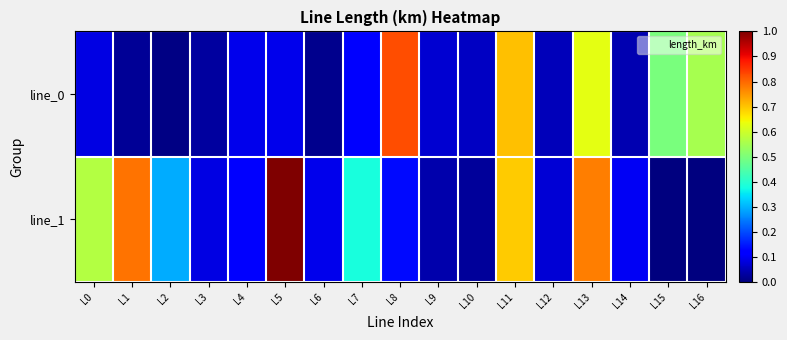

List the series in order of their overall mean, lowest first.

line_0, line_1